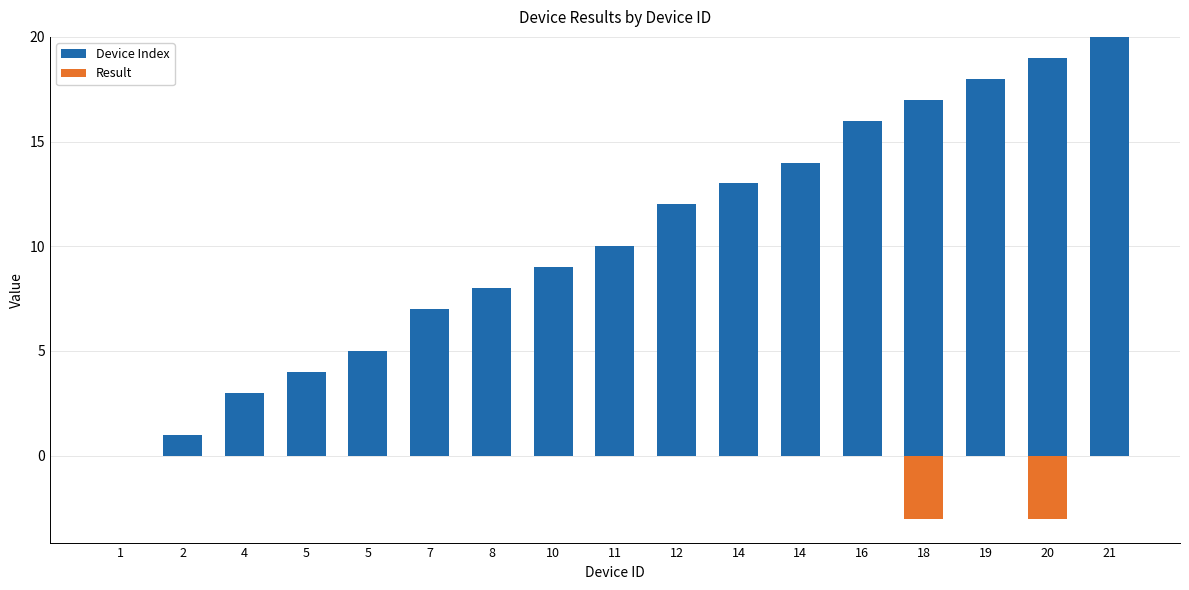

At which label is Device Index closest to 10?

11